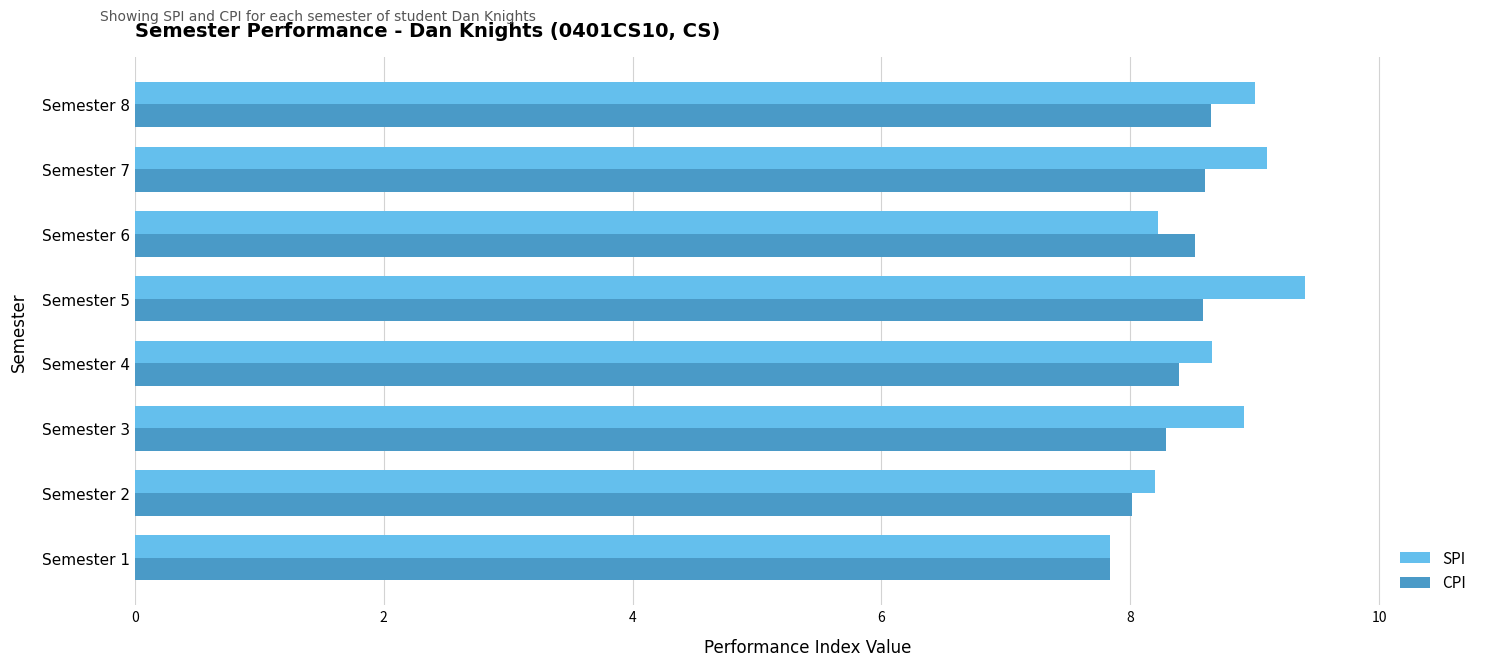

List the series in order of their overall mean, lowest first.

CPI, SPI